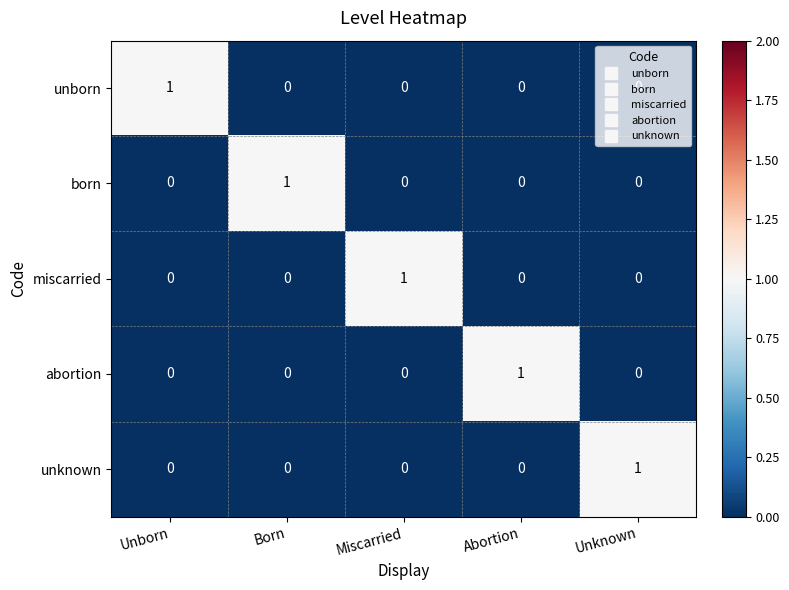

How many distinct data groups are displayed?

5